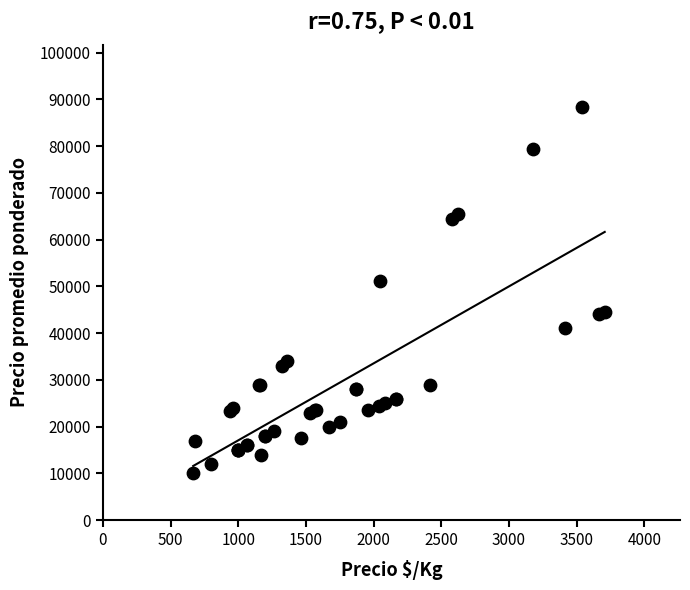

What Y value in the scatter plot is closest to 49214?

51143